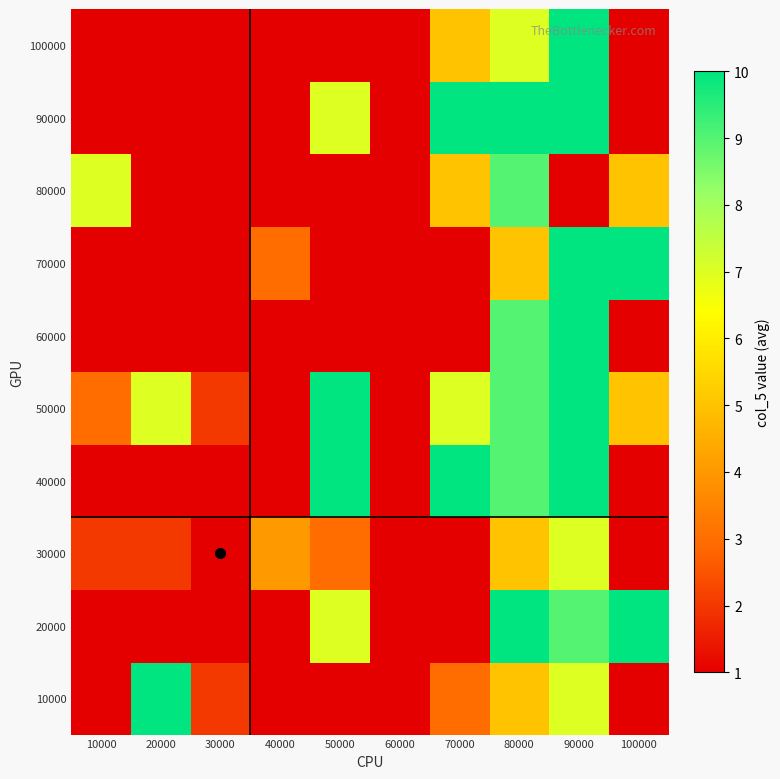

Reading left to right, transcribe all the data shown in this chart.

10000: 10000=1	20000=10	30000=2	40000=1	50000=1	60000=1	70000=3	80000=5	90000=7	100000=1
20000: 10000=1	20000=1	30000=1	40000=1	50000=7	60000=1	70000=1	80000=10	90000=9	100000=10
30000: 10000=2	20000=2	30000=1	40000=4	50000=3	60000=1	70000=1	80000=5	90000=7	100000=1
40000: 10000=1	20000=1	30000=1	40000=1	50000=10	60000=1	70000=10	80000=9	90000=10	100000=1
50000: 10000=3	20000=7	30000=2	40000=1	50000=10	60000=1	70000=7	80000=9	90000=10	100000=5
60000: 10000=1	20000=1	30000=1	40000=1	50000=1	60000=1	70000=1	80000=9	90000=10	100000=1
70000: 10000=1	20000=1	30000=1	40000=3	50000=1	60000=1	70000=1	80000=5	90000=10	100000=10
80000: 10000=7	20000=1	30000=1	40000=1	50000=1	60000=1	70000=5	80000=9	90000=1	100000=5
90000: 10000=1	20000=1	30000=1	40000=1	50000=7	60000=1	70000=10	80000=10	90000=10	100000=1
100000: 10000=1	20000=1	30000=1	40000=1	50000=1	60000=1	70000=5	80000=7	90000=10	100000=1